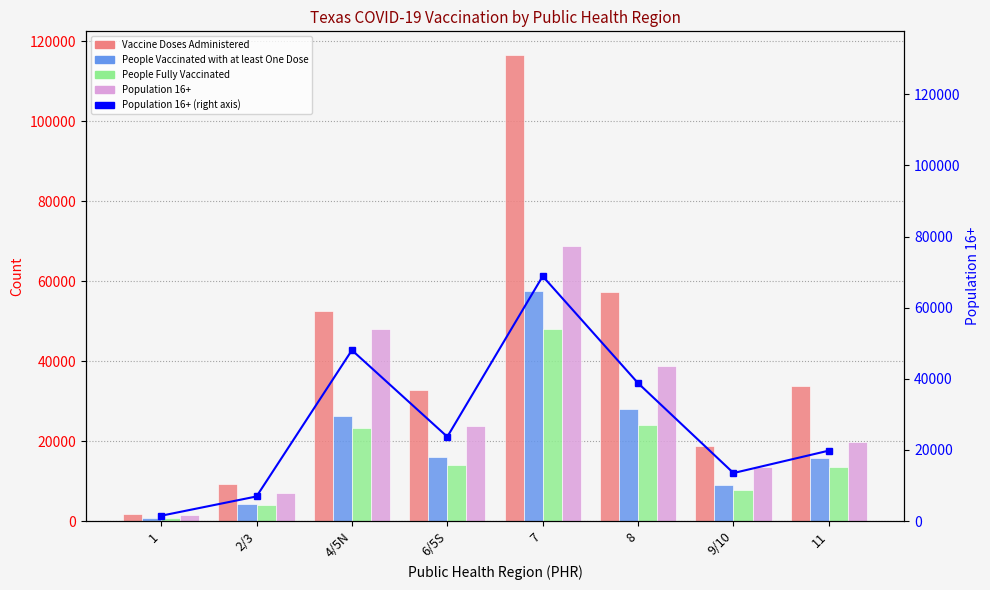

Reading right to left, what are all the values shown in this chart?

Vaccine Doses Administered: 11=33703	9/10=18694	8=57252	7=116635	6/5S=32652	4/5N=52600	2/3=9226	1=1658
People Vaccinated with at least One Dose: 11=15658	9/10=8920	8=27960	7=57561	6/5S=16128	4/5N=26306	2/3=4334	1=799
People Fully Vaccinated: 11=13583	9/10=7857	8=24075	7=48045	6/5S=14034	4/5N=23295	2/3=3979	1=693
Population 16+: 11=19803	9/10=13503	8=38768	7=68839	6/5S=23704	4/5N=48045	2/3=6921	1=1499